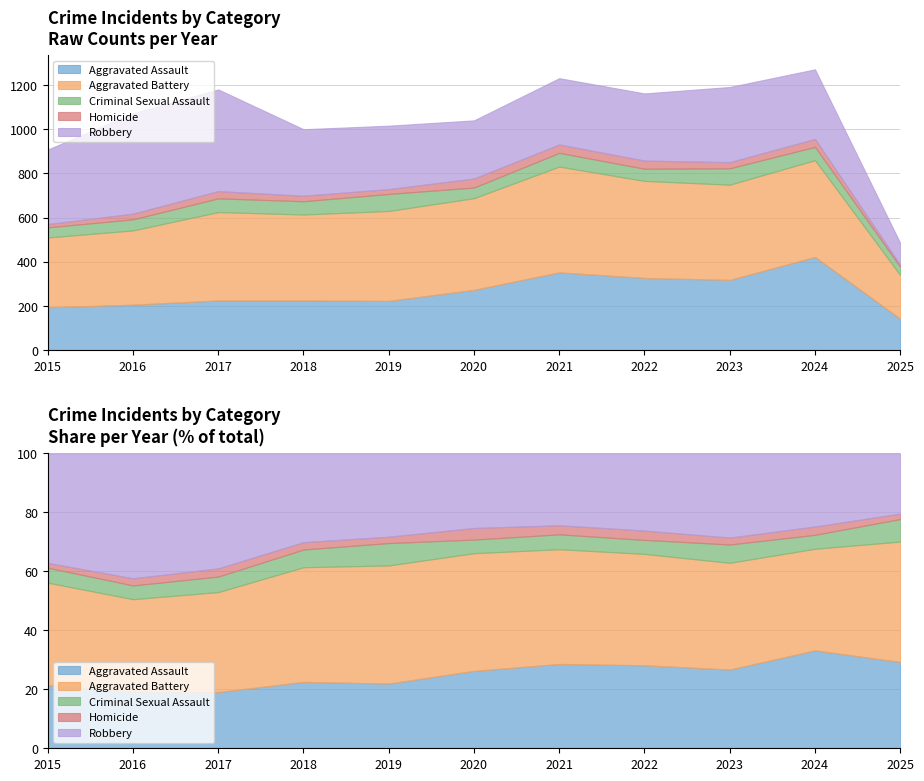

Where does the Aggravated Battery series first go above 407?

2020